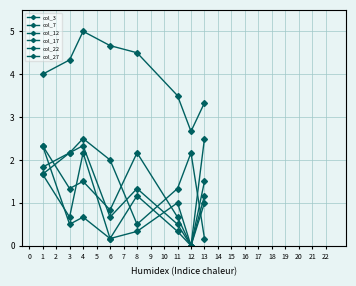

Where is col_22 nearest to the value 1?

13